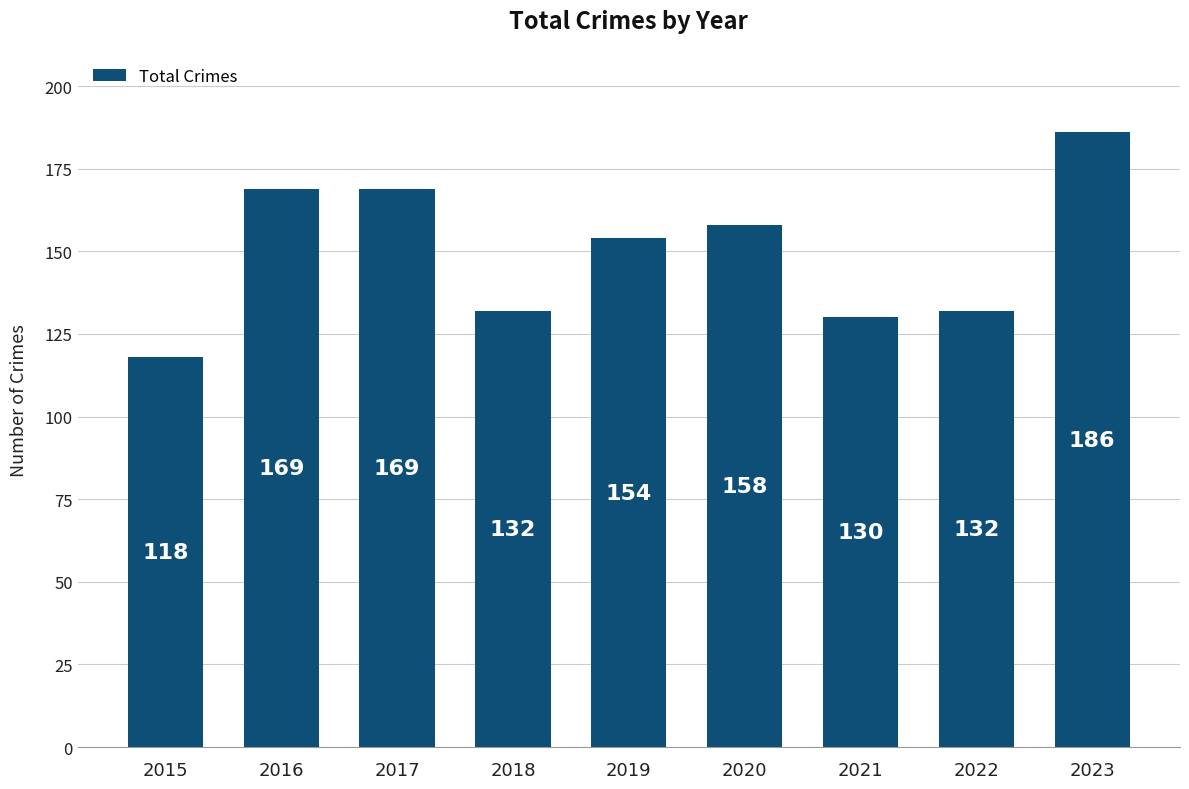

Reading left to right, what are all the values shown in this chart?

118	169	169	132	154	158	130	132	186